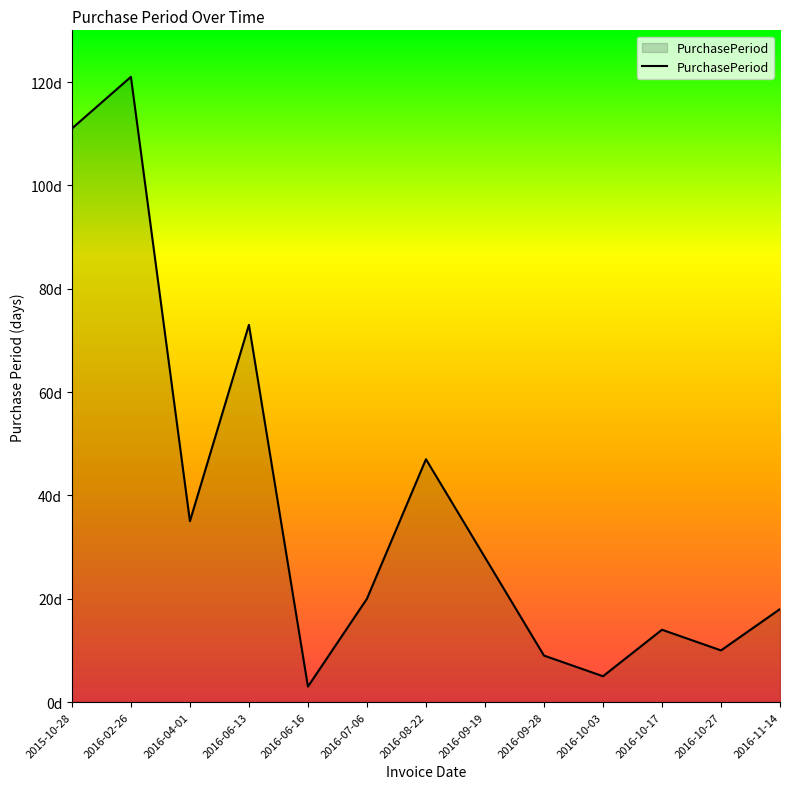

The value at 2016-02-26 is 121. True or false?

True